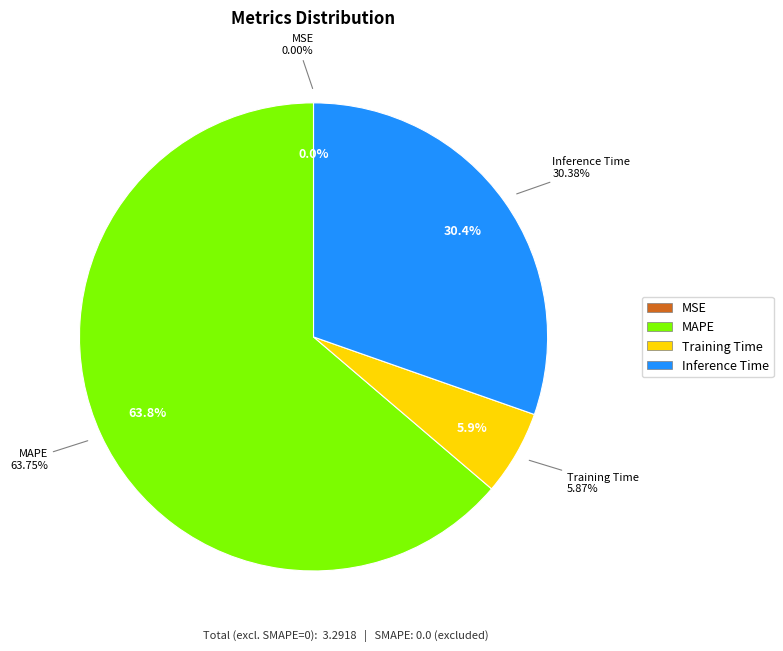

To the nearest percent, what is the difference between the MSE and Training Time slice percentages?

6%